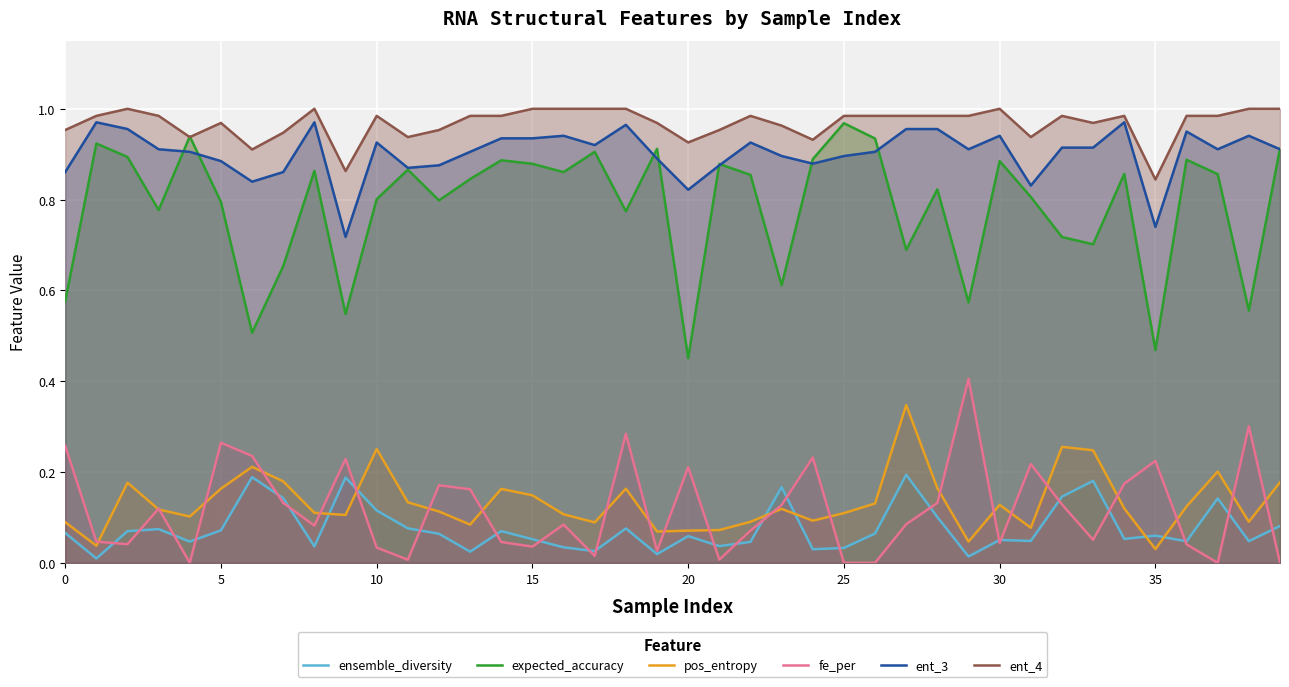

True or false: fe_per and ent_4 cross at least once.

False